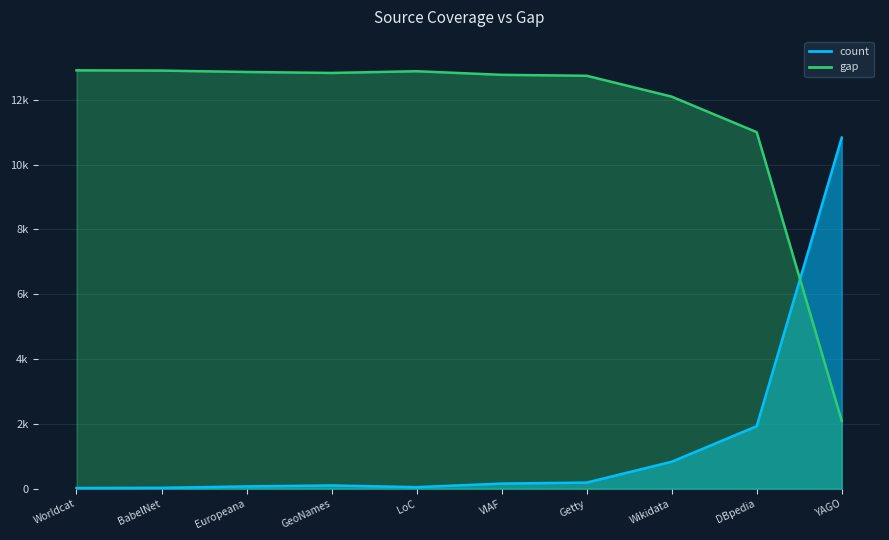

At which category does the chart reach its minimum across all series?

Worldcat